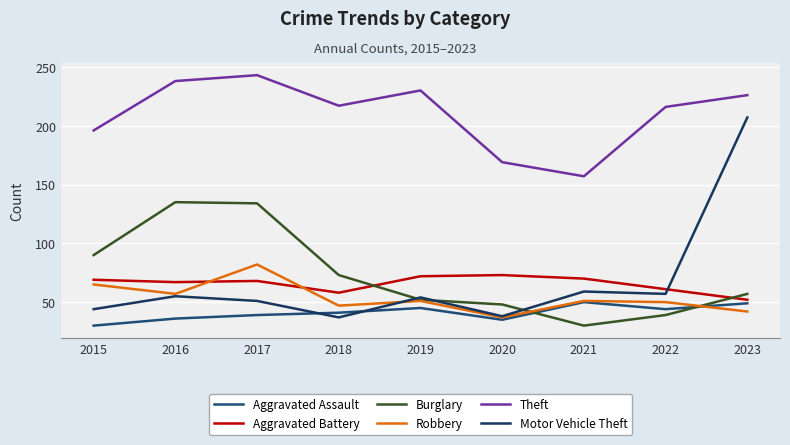

True or false: Aggravated Battery has a value of 27 at 2023.

False